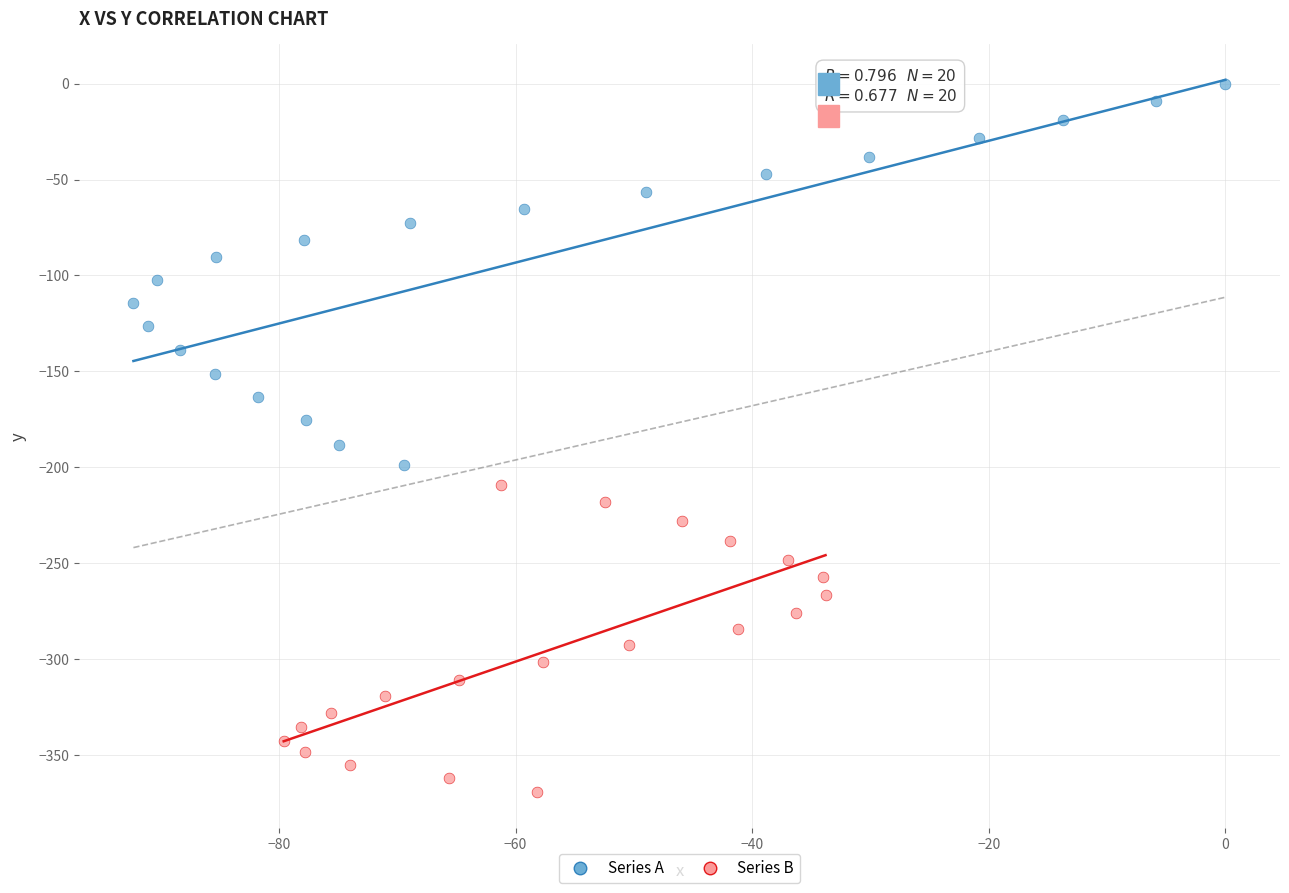

Which series contains the lowest Y value?

Series B